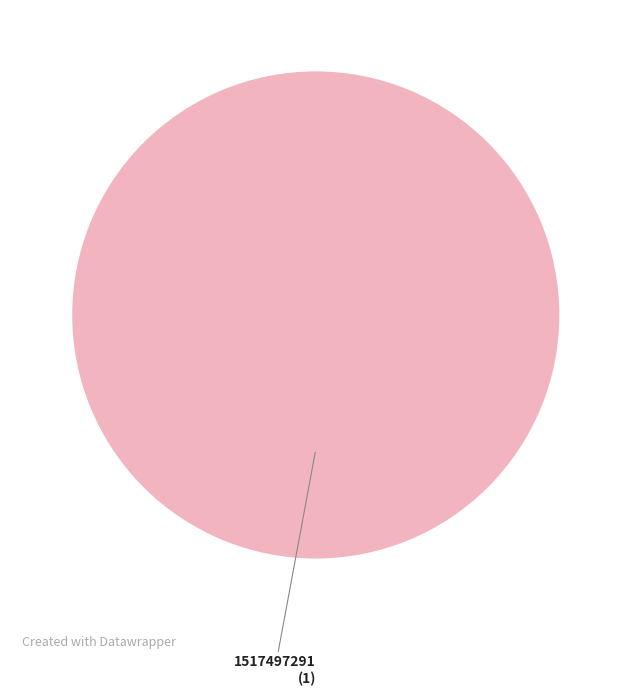

Is there any slice that represents more than half of the pie?

Yes